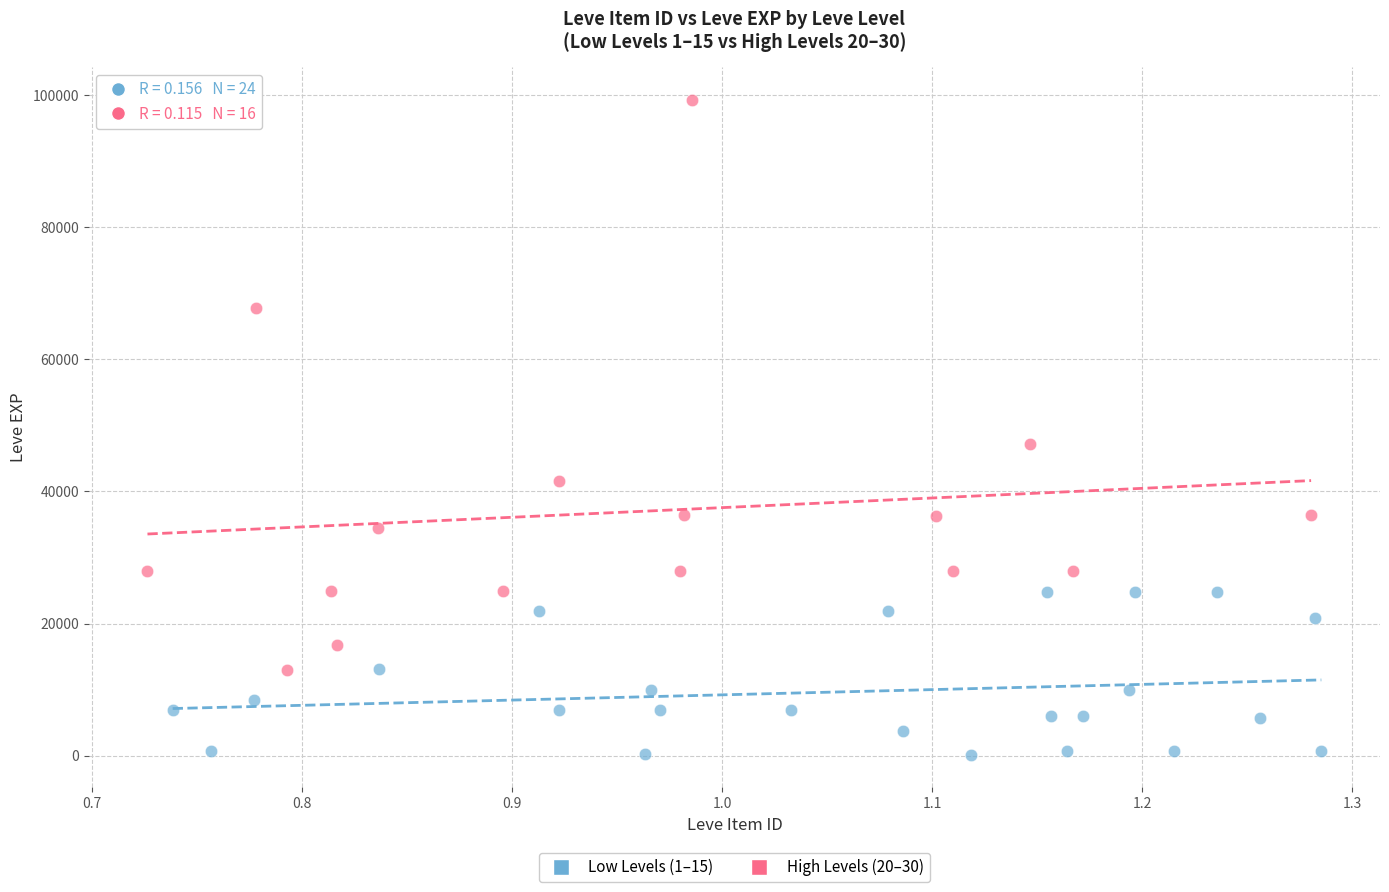

What are all the series names shown in the legend?

Low Levels (1–15), High Levels (20–30)